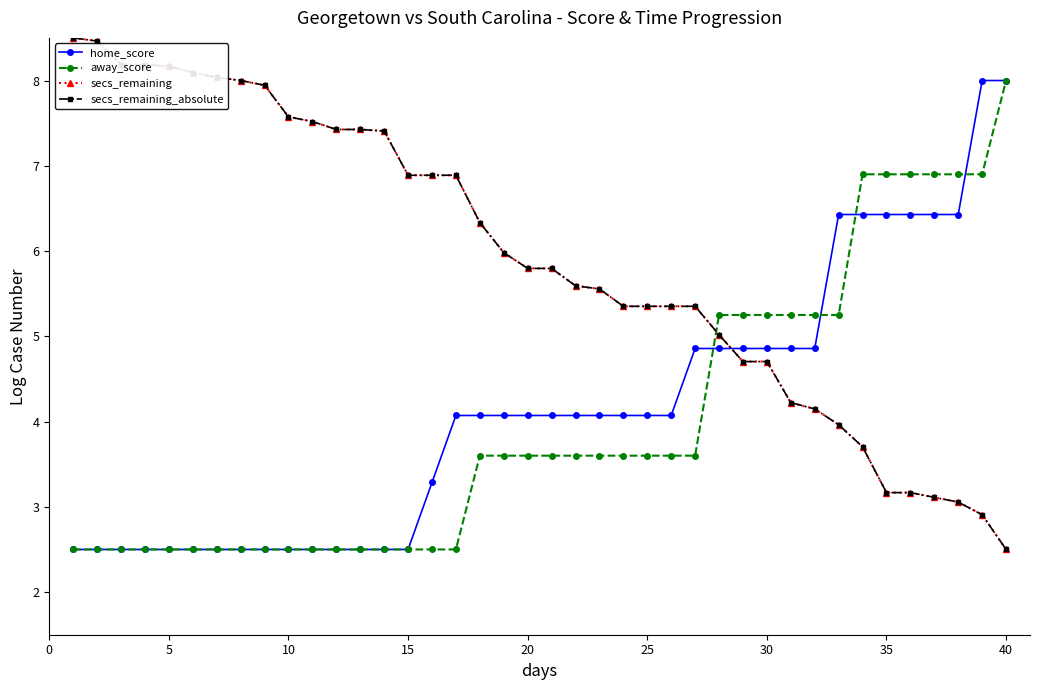

True or false: home_score has more than 1 interior local peaks.

False